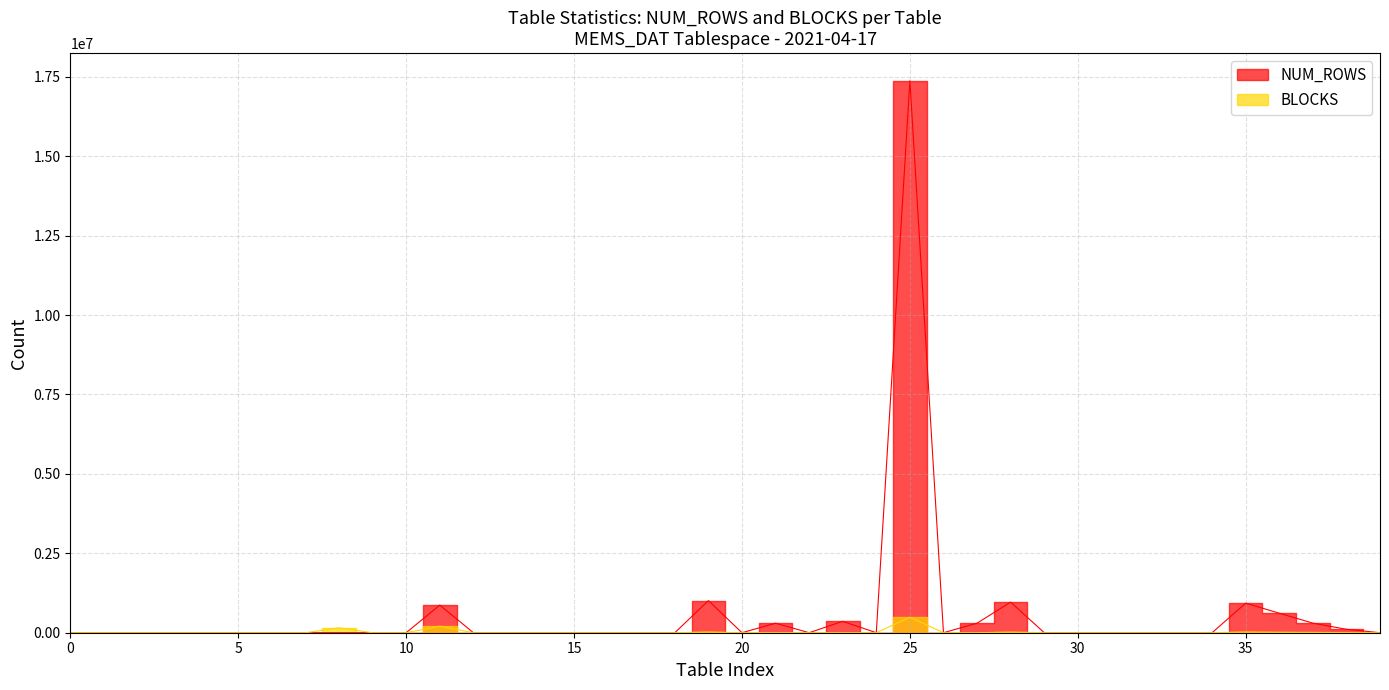

What is the difference between the maximum and second lowest values in the NUM_ROWS series?

17374389